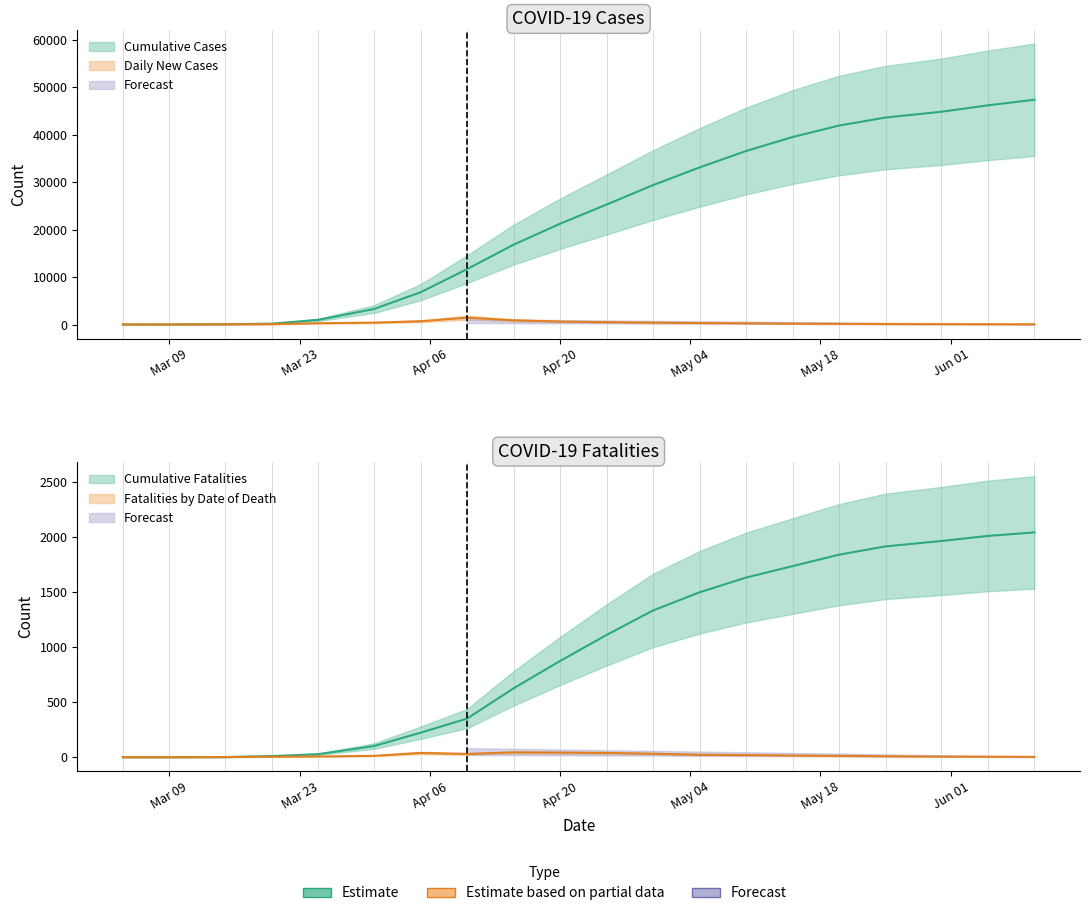

At which label does Cumulative Fatalities first exceed 1110?

2020-04-30